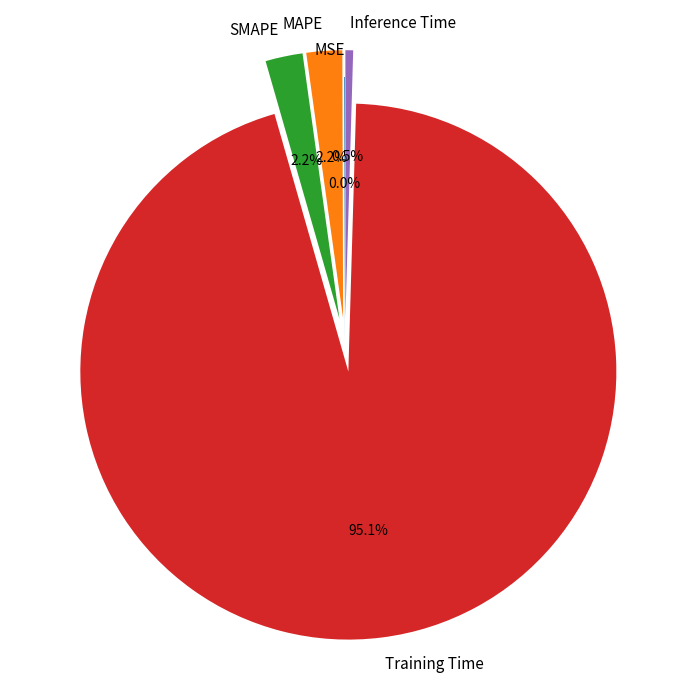

What is the total percentage of SMAPE and Inference Time?

2.7%